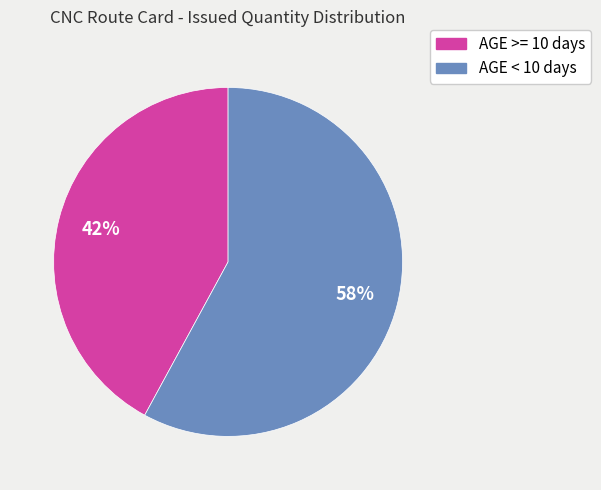

Which slice represents more than half of the pie?

AGE < 10 days